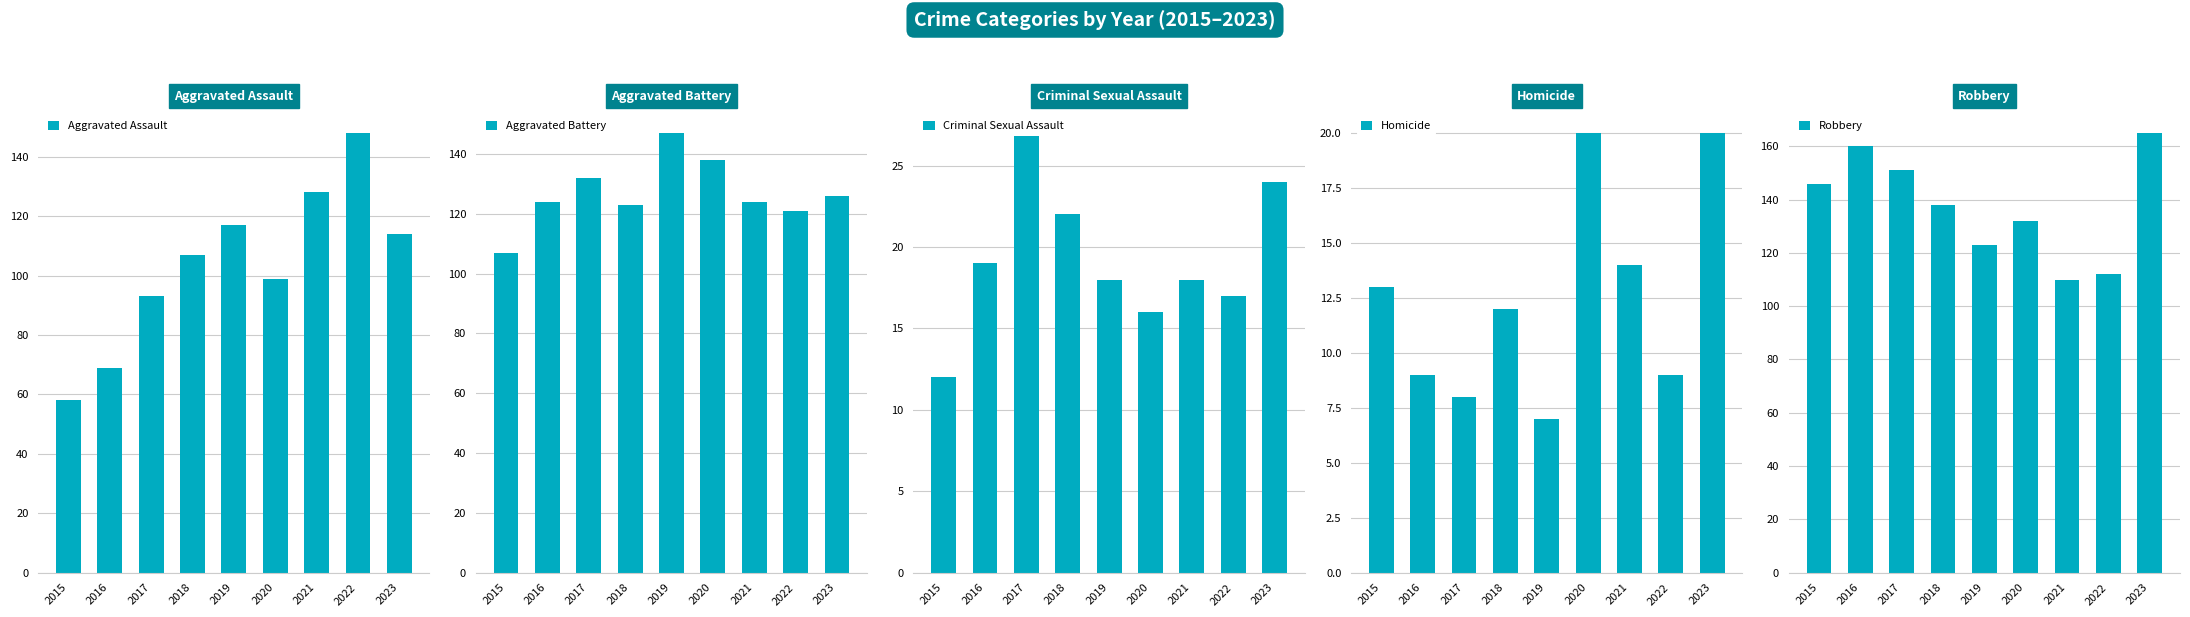

Where does the Aggravated Battery series first go above 124?

2017